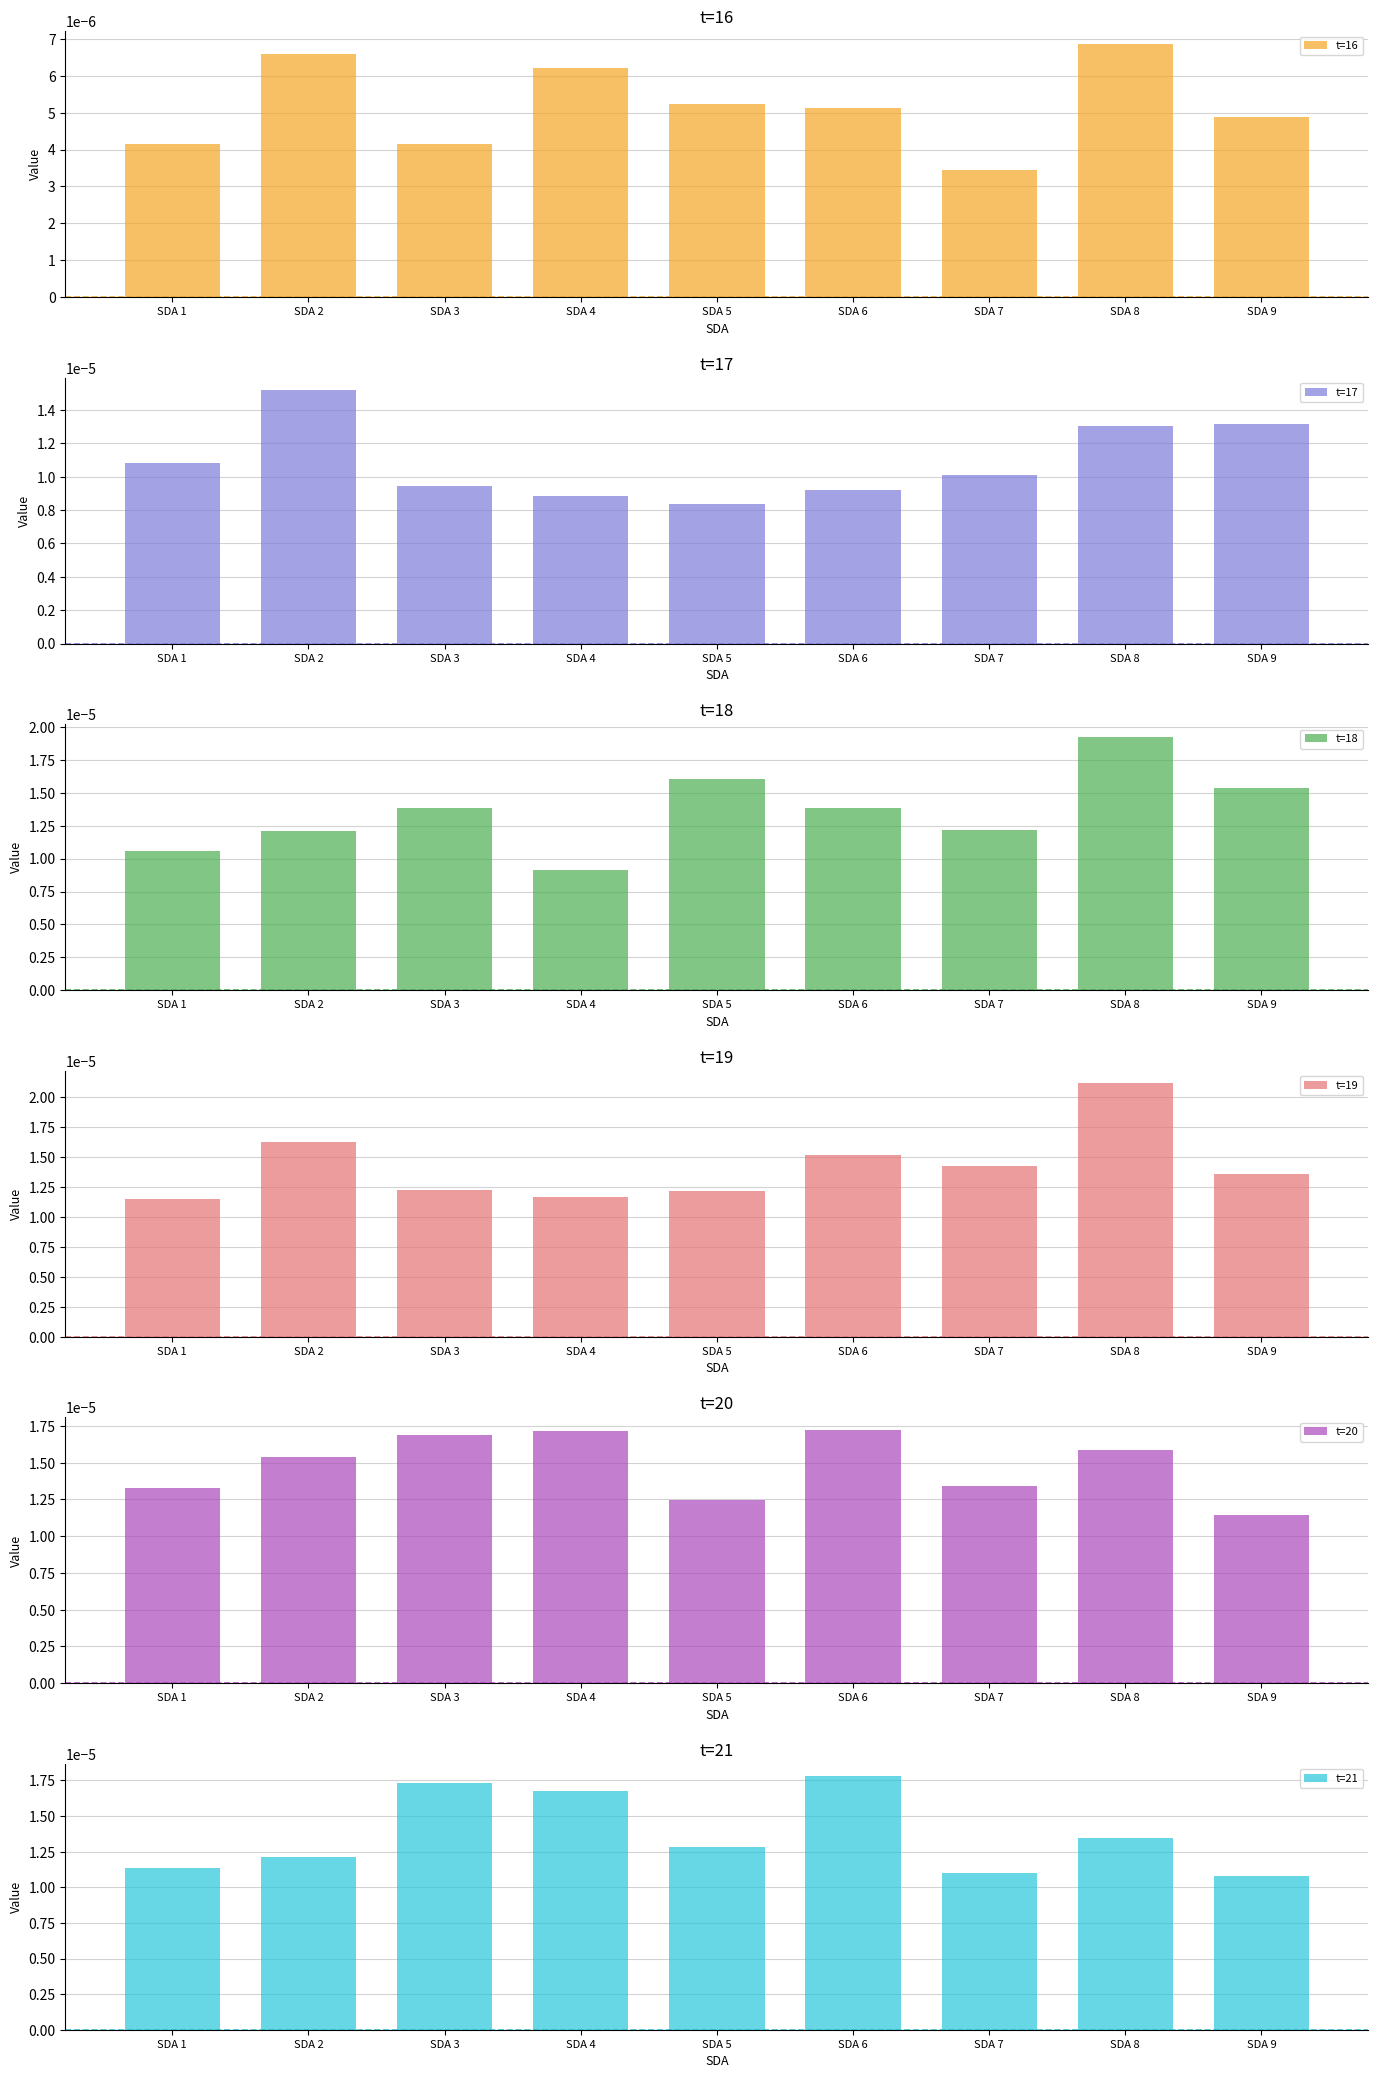

List the series in order of their peak value, lowest first.

t=16, t=17, t=20, t=21, t=18, t=19